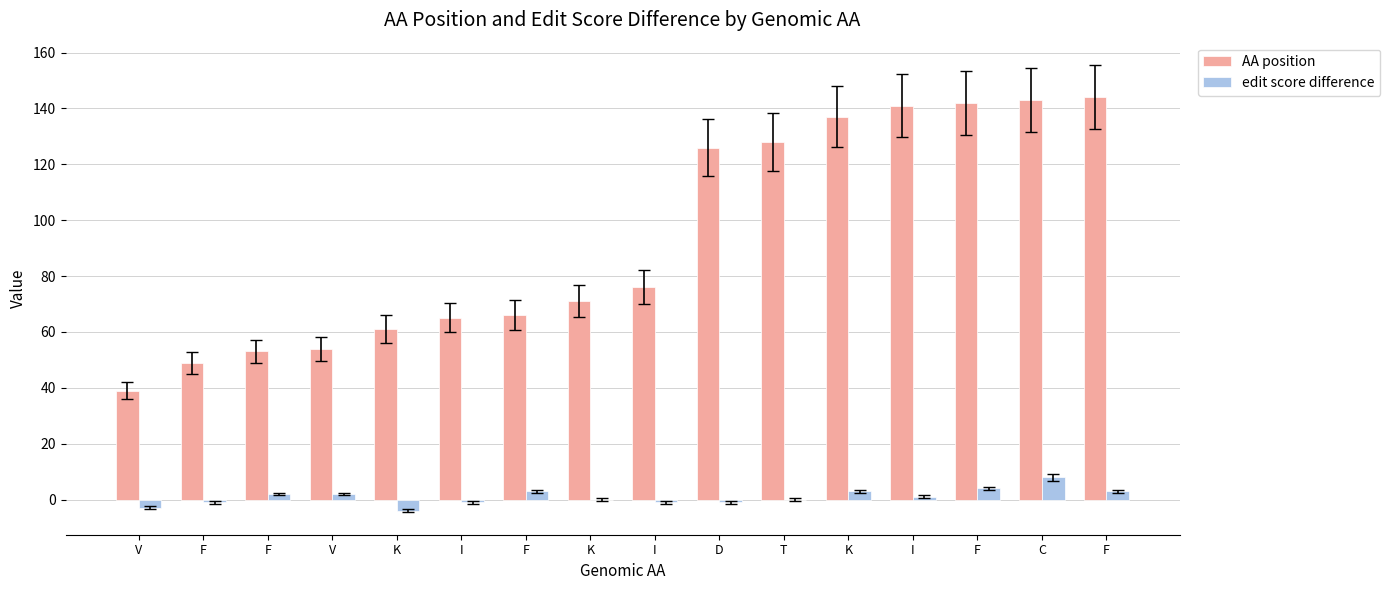

How many categories are shown in the chart?

16